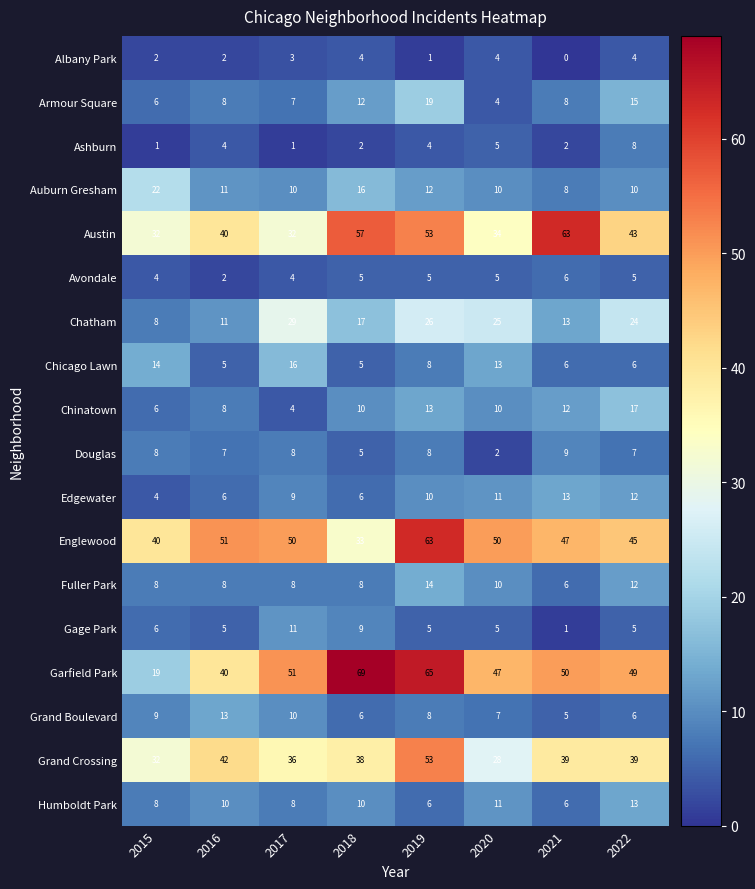

Which series changed the most between 2016 and 2019?

Garfield Park